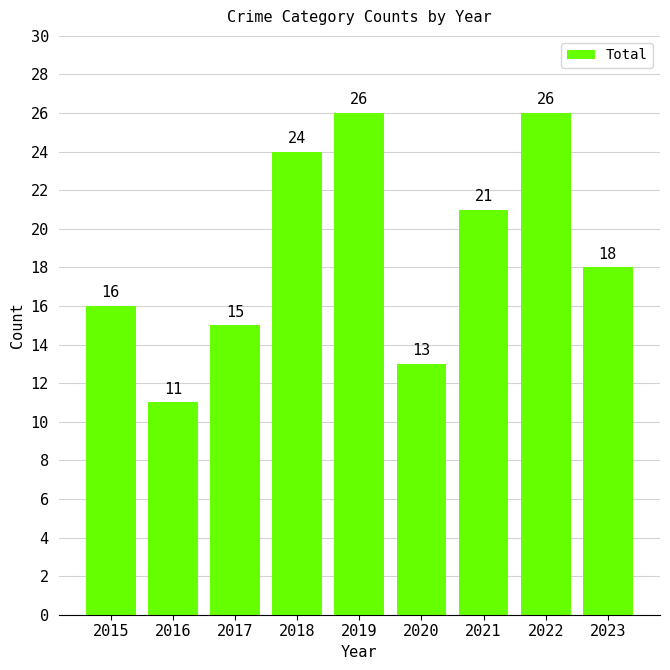

What is the minimum value shown in the chart?

11